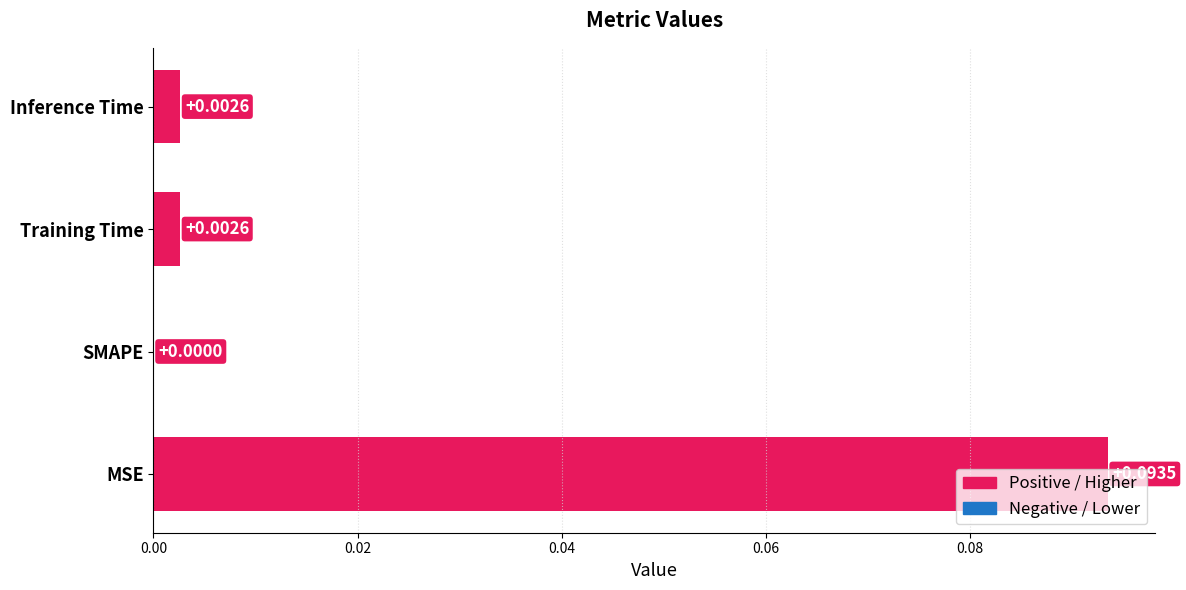

Where is the data nearest to the value 0?

SMAPE